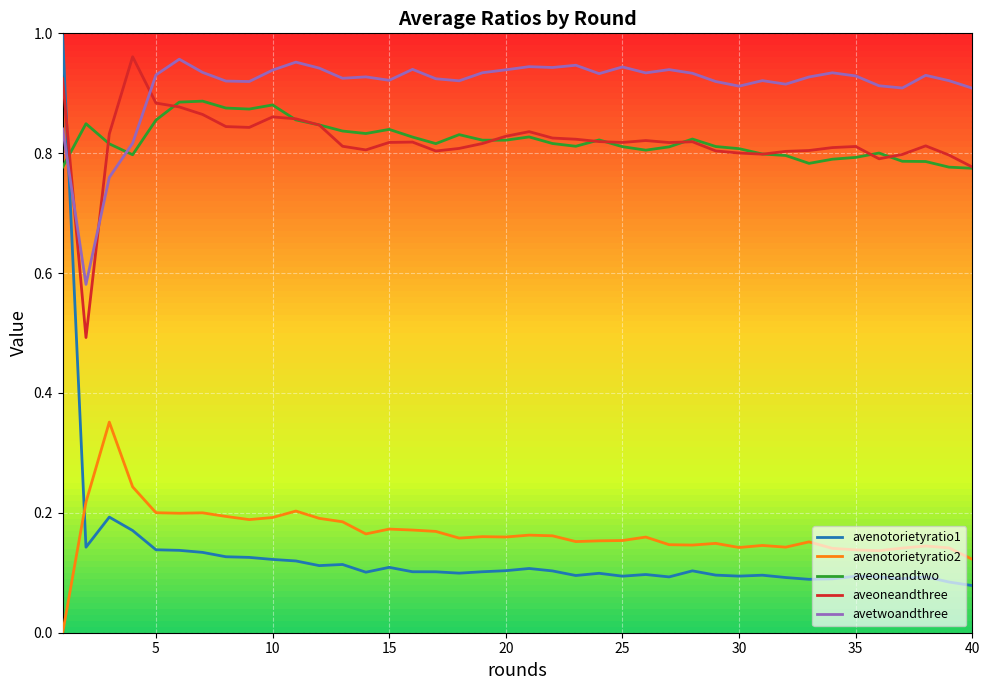

True or false: avenotorietyratio2 and aveoneandtwo cross at least once.

False